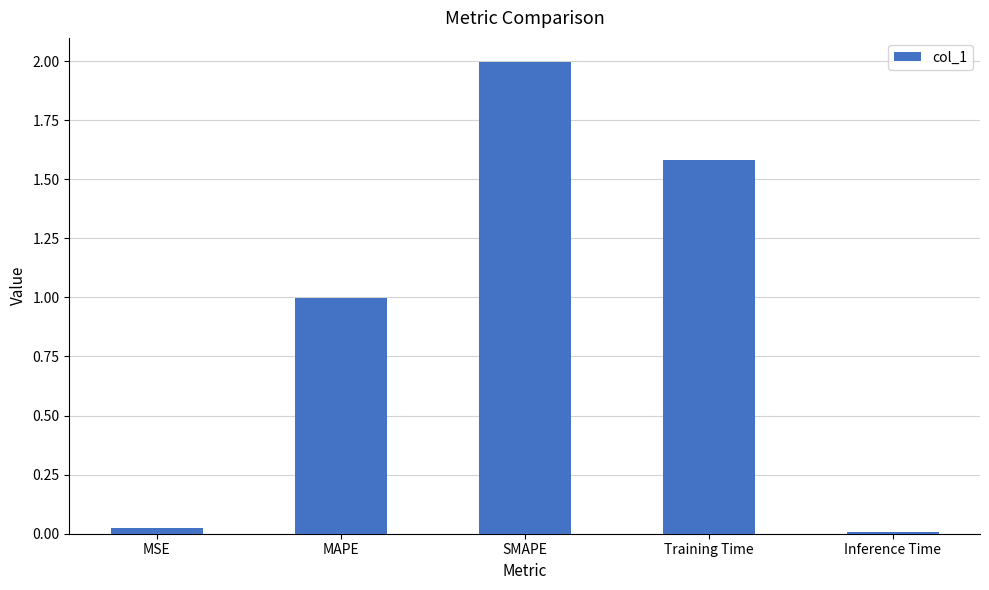

What is the label of the 2nd bar from the right?

Training Time